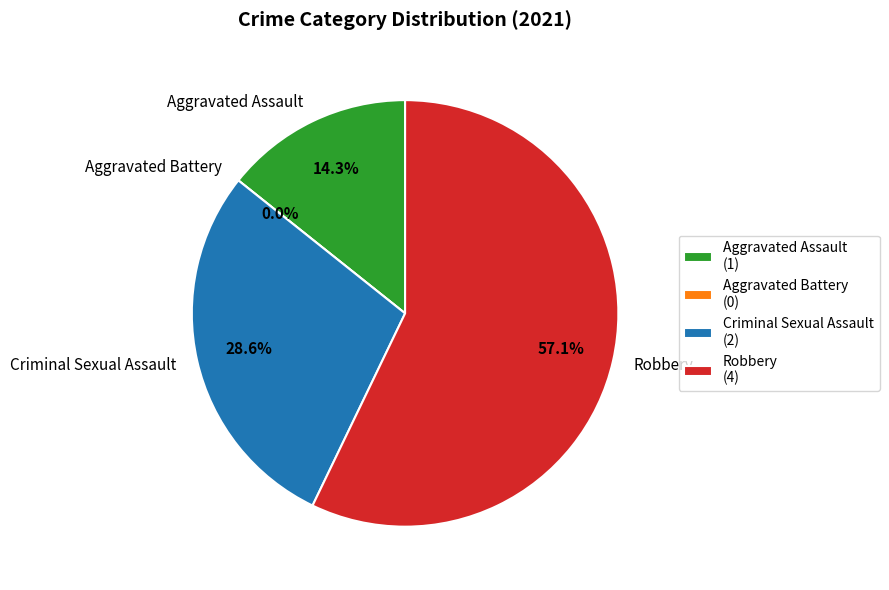

How many segments does this pie chart have?

4